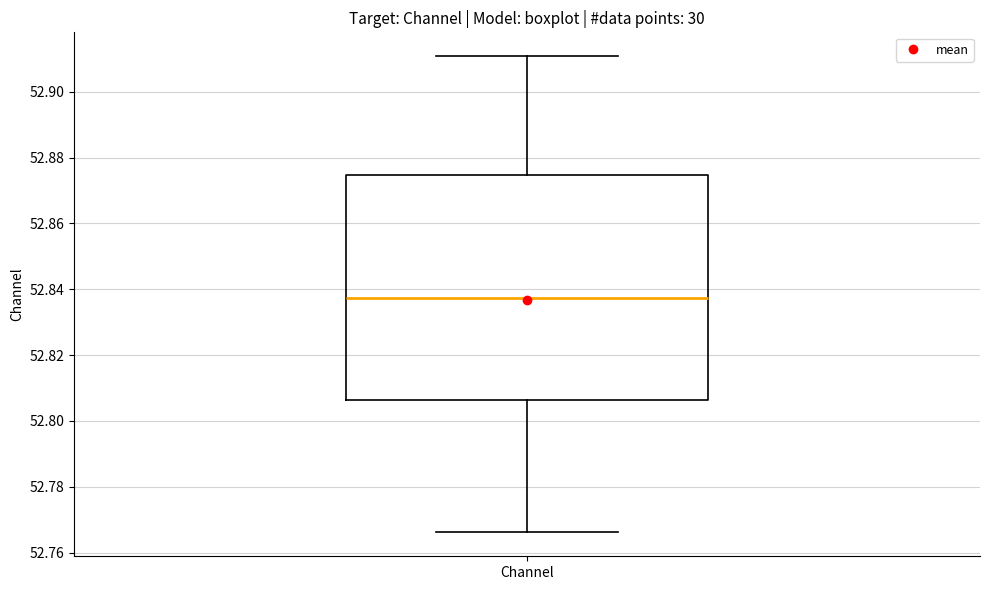

Where is the upper edge of the box for Channel on the y-axis? The values are not printed on the chart, so give them approximately, as read against the axis.

52.874